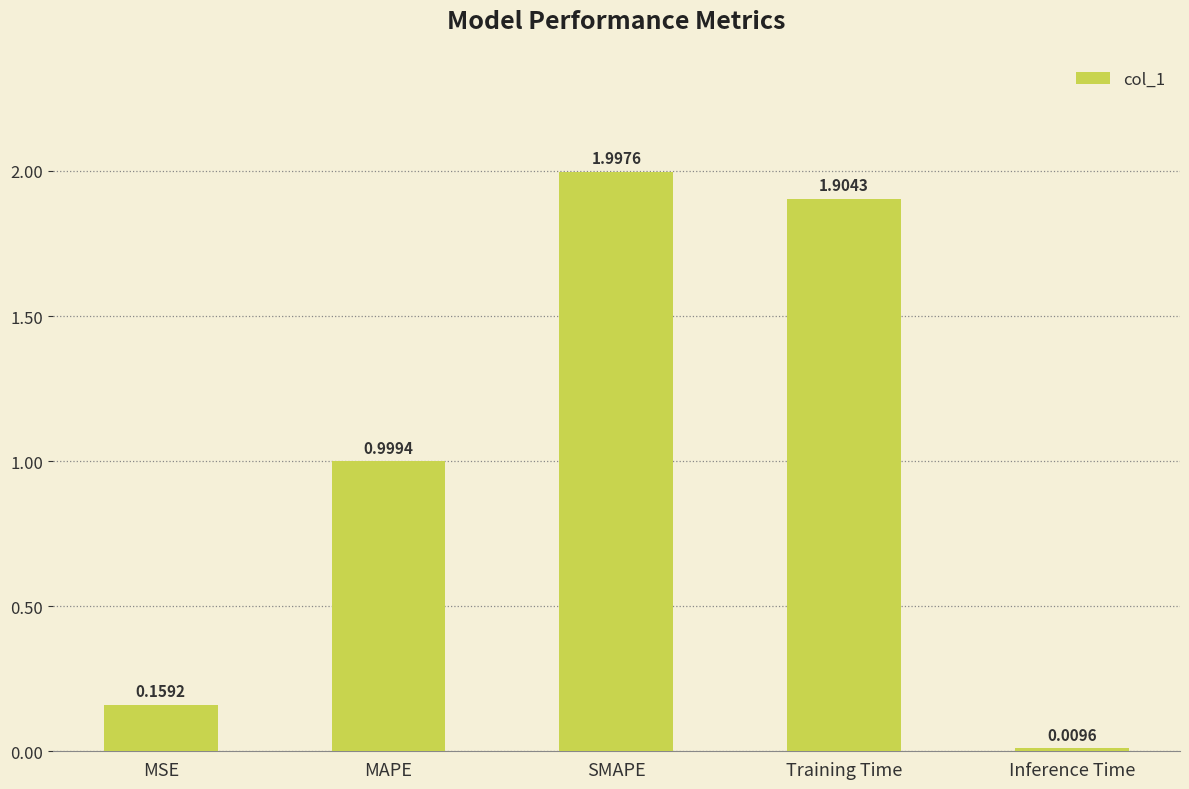

Which category has the lowest value across all series?

Inference Time